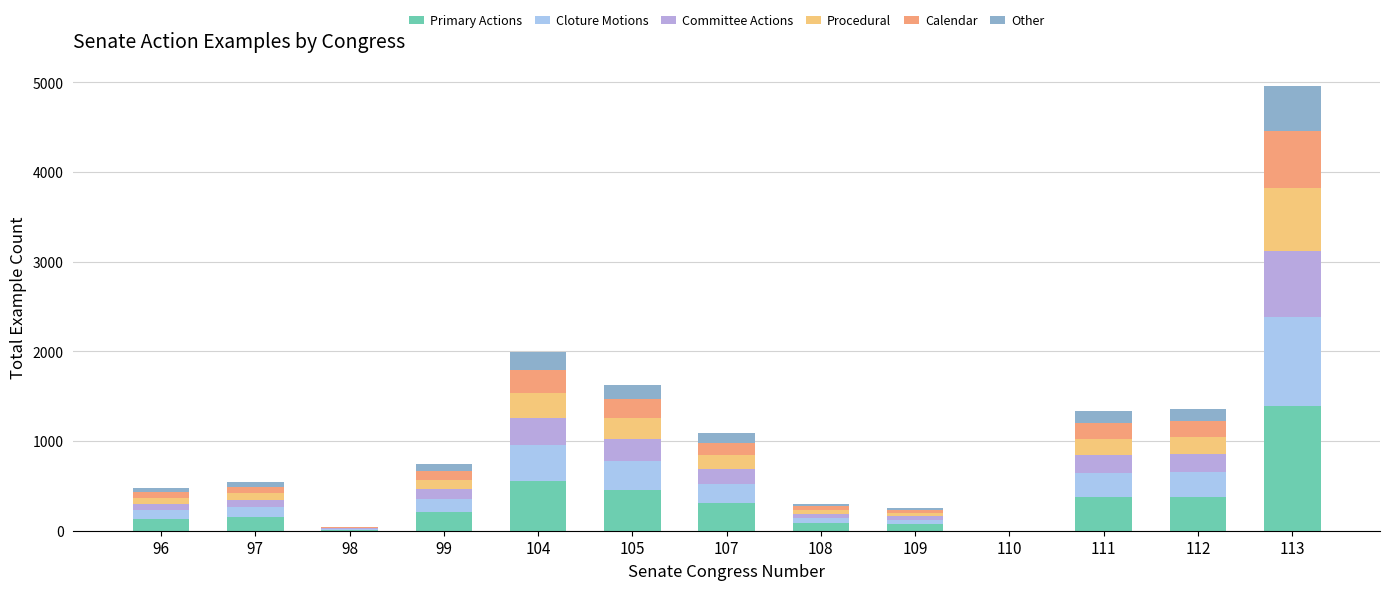

Is it true that Calendar equals 96 at 99?

True